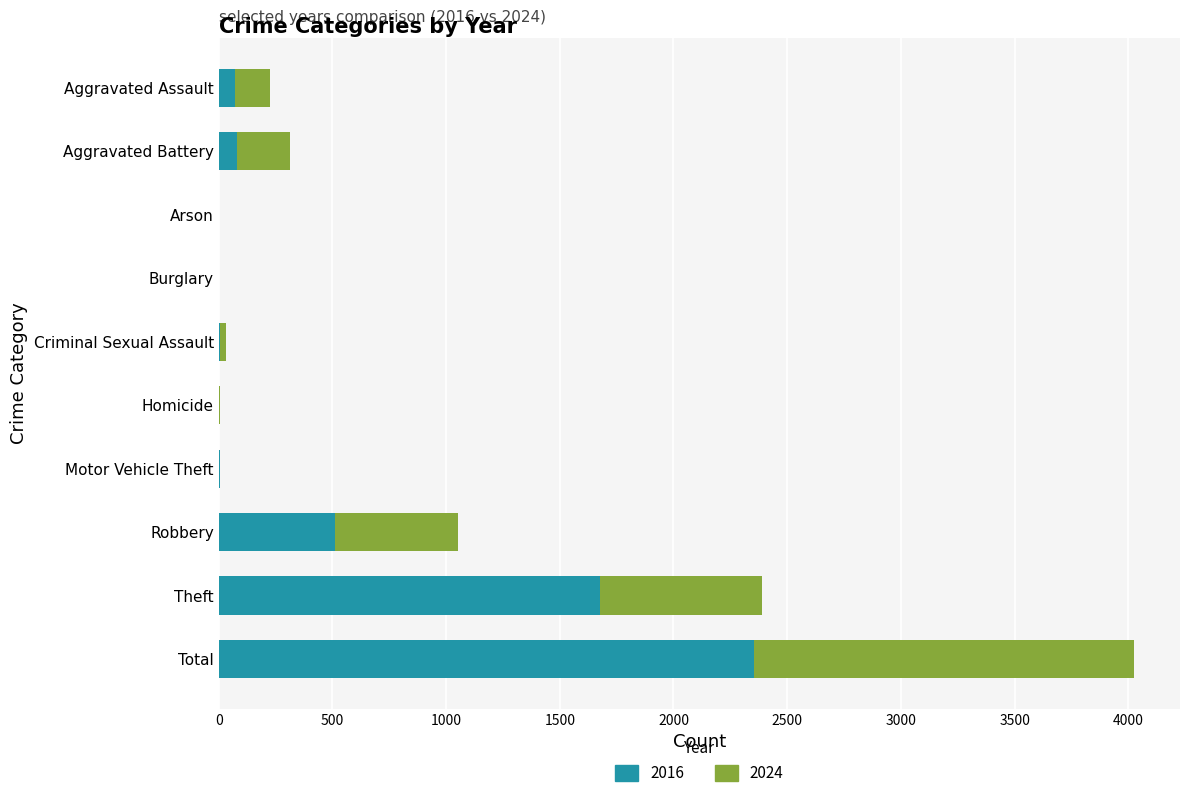

At which category is the sum across all series the highest?

Total